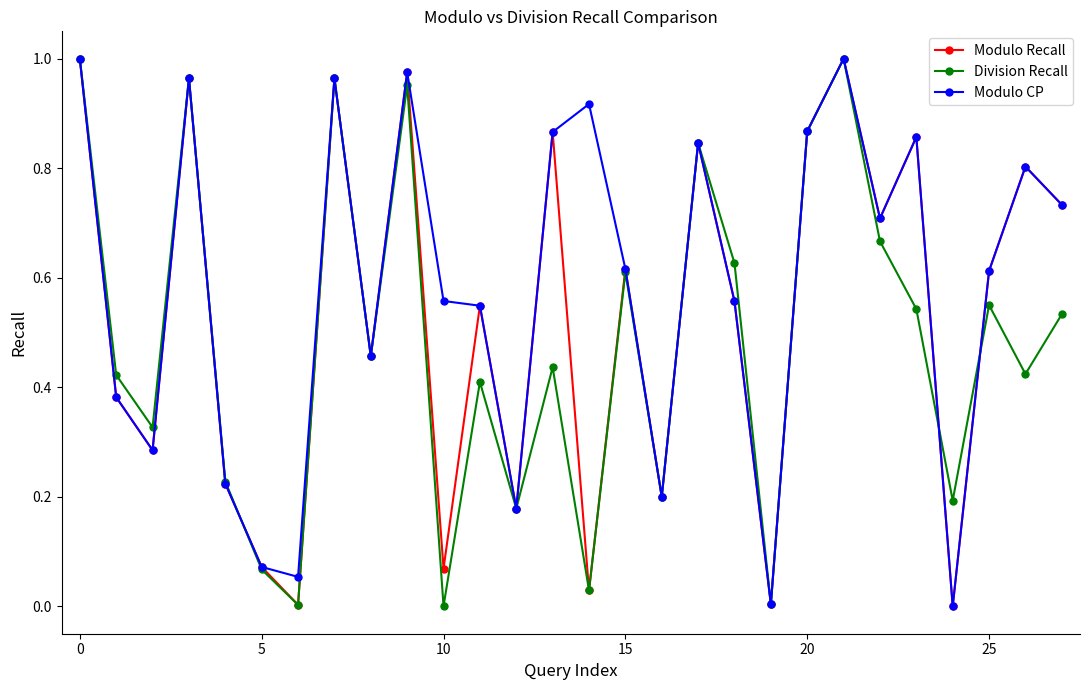

True or false: Modulo Recall has more than 0 points higher than both neighbors.

True